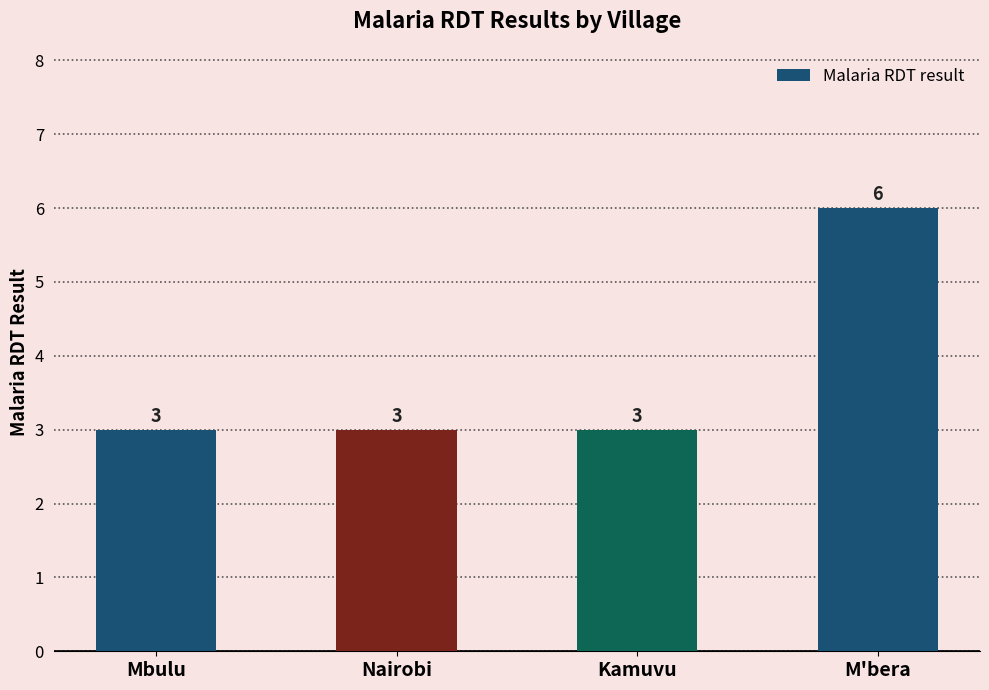

Is it true that the value at Kamuvu is 3?

True